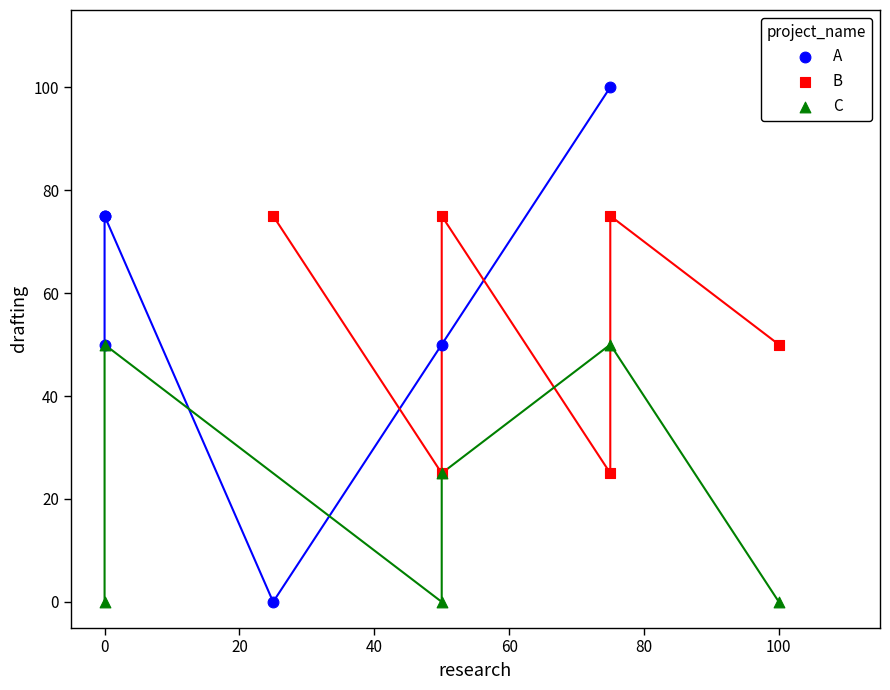

Which series has the widest spread of Y values?

A